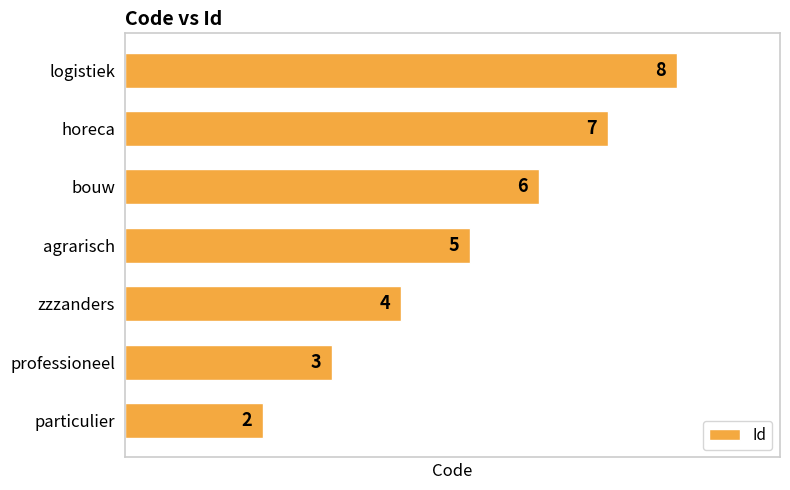

List the labels in order of value, largest first.

logistiek, horeca, bouw, agrarisch, zzzanders, professioneel, particulier